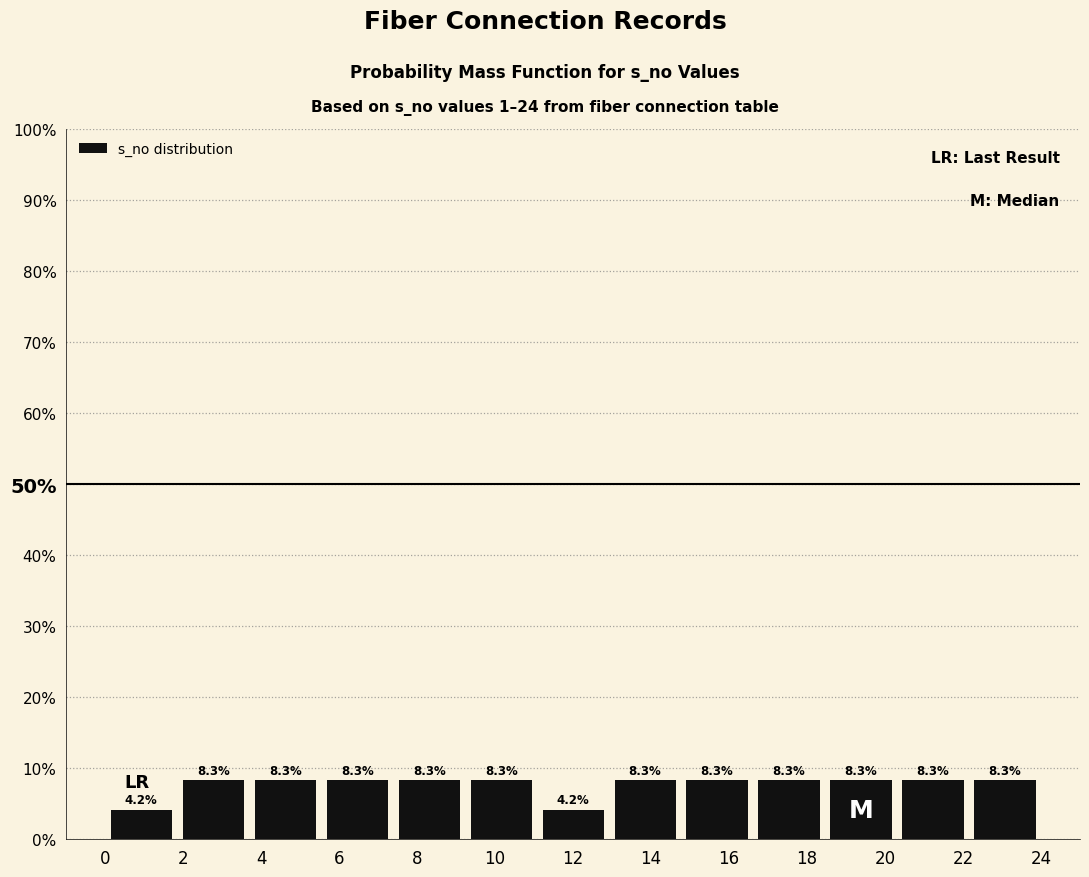

What is the height of the bar covering 18.4 to 20.4 on the x-axis? The bar edges are not printed on the chart, so give them approximately, as read against the axis.

8.3